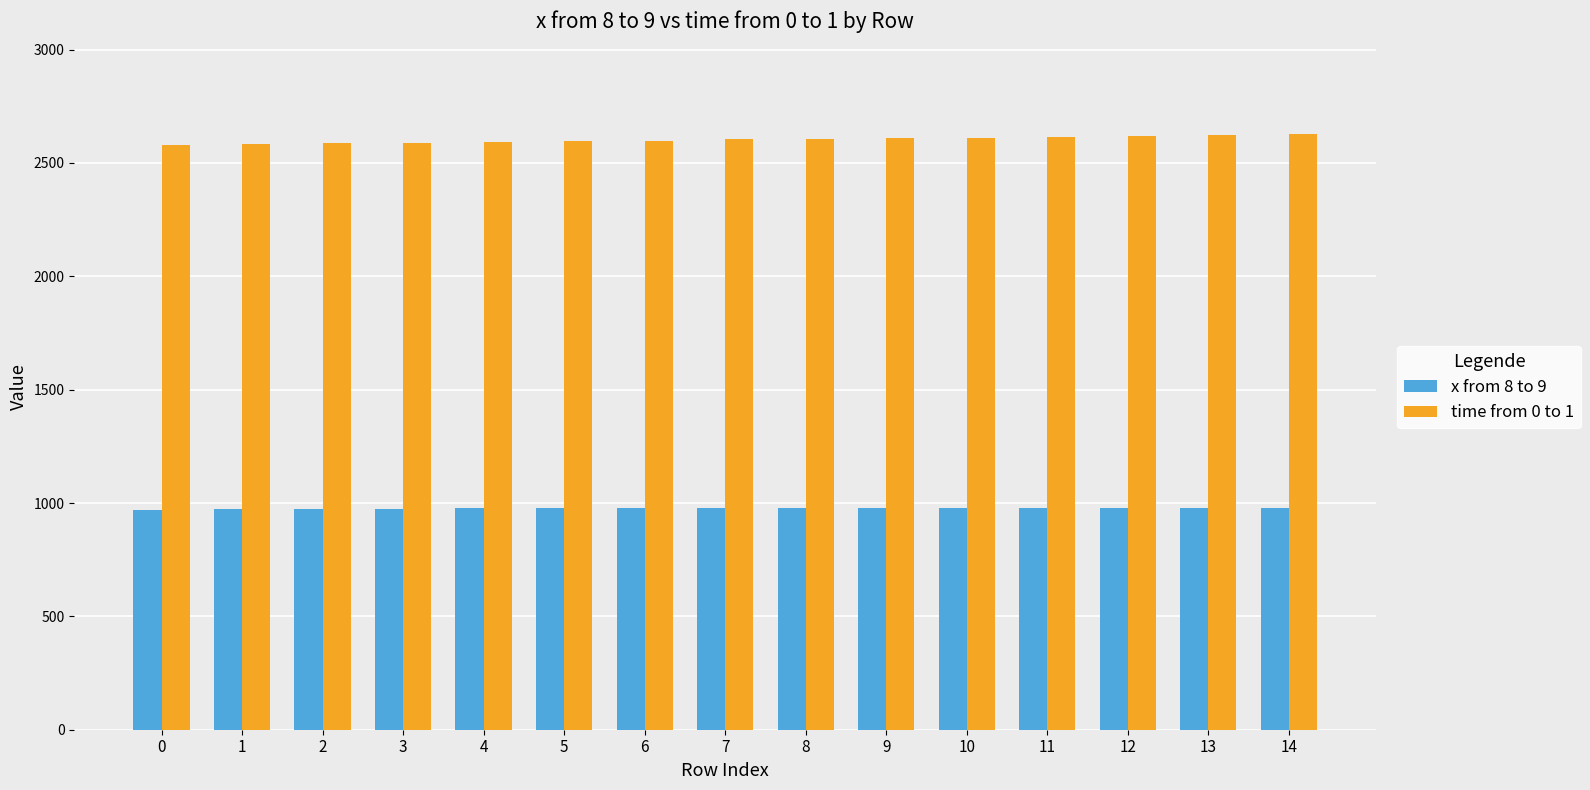

What is the difference between the highest and lowest values at 13?

1649